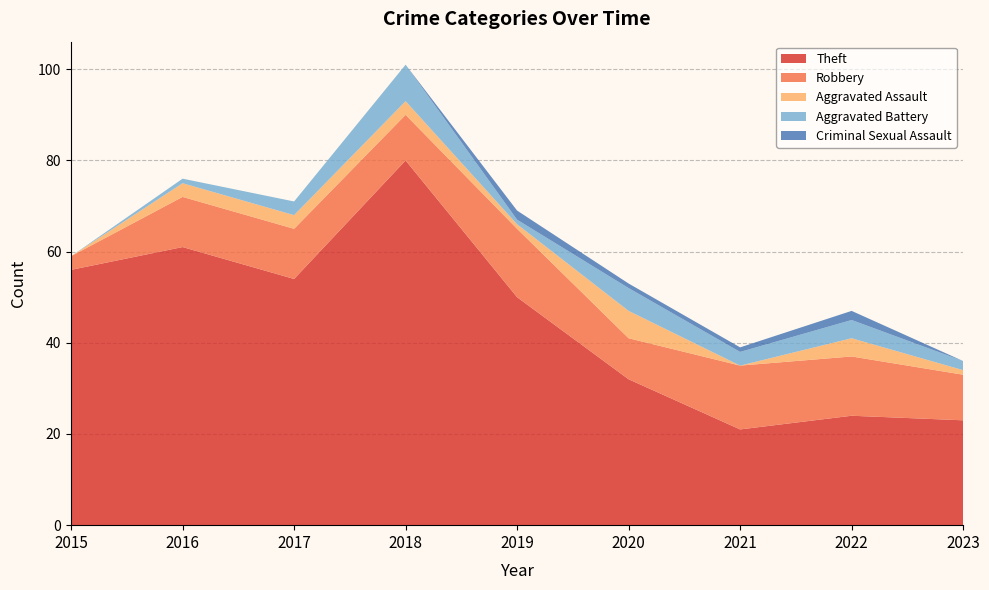

Reading right to left, transcribe all the data shown in this chart.

Theft: 2023=23	2022=24	2021=21	2020=32	2019=50	2018=80	2017=54	2016=61	2015=56
Robbery: 2023=10	2022=13	2021=14	2020=9	2019=15	2018=10	2017=11	2016=11	2015=3
Aggravated Assault: 2023=1	2022=4	2021=0	2020=6	2019=1	2018=3	2017=3	2016=3	2015=0
Aggravated Battery: 2023=2	2022=4	2021=3	2020=5	2019=1	2018=8	2017=3	2016=1	2015=0
Criminal Sexual Assault: 2023=0	2022=2	2021=1	2020=1	2019=2	2018=0	2017=0	2016=0	2015=0